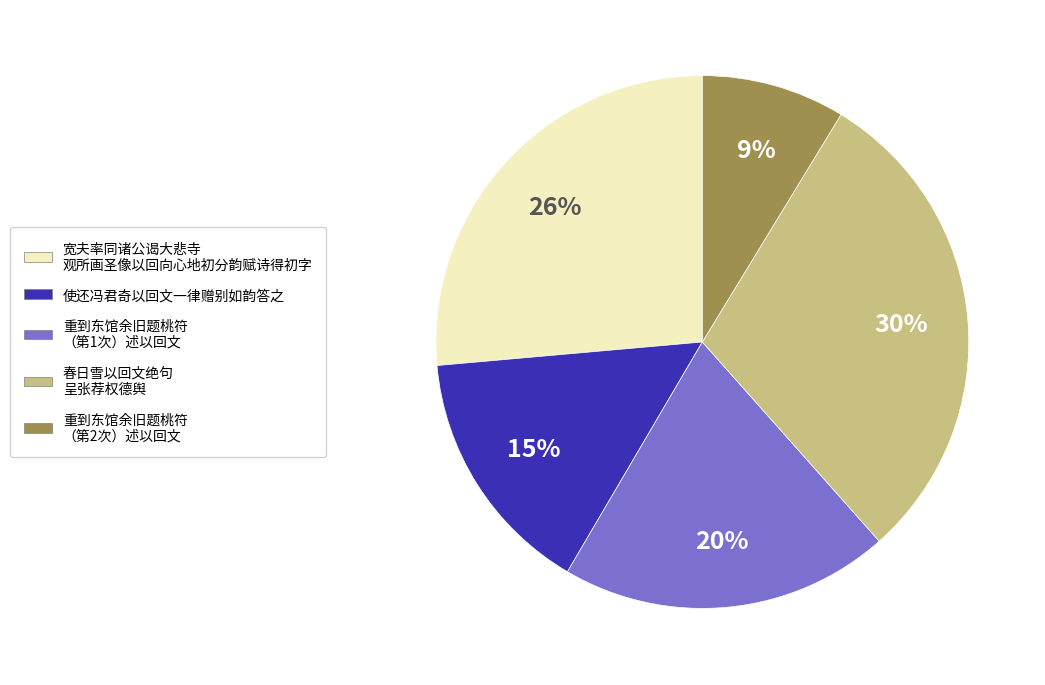

Is there any slice that represents more than half of the pie?

No